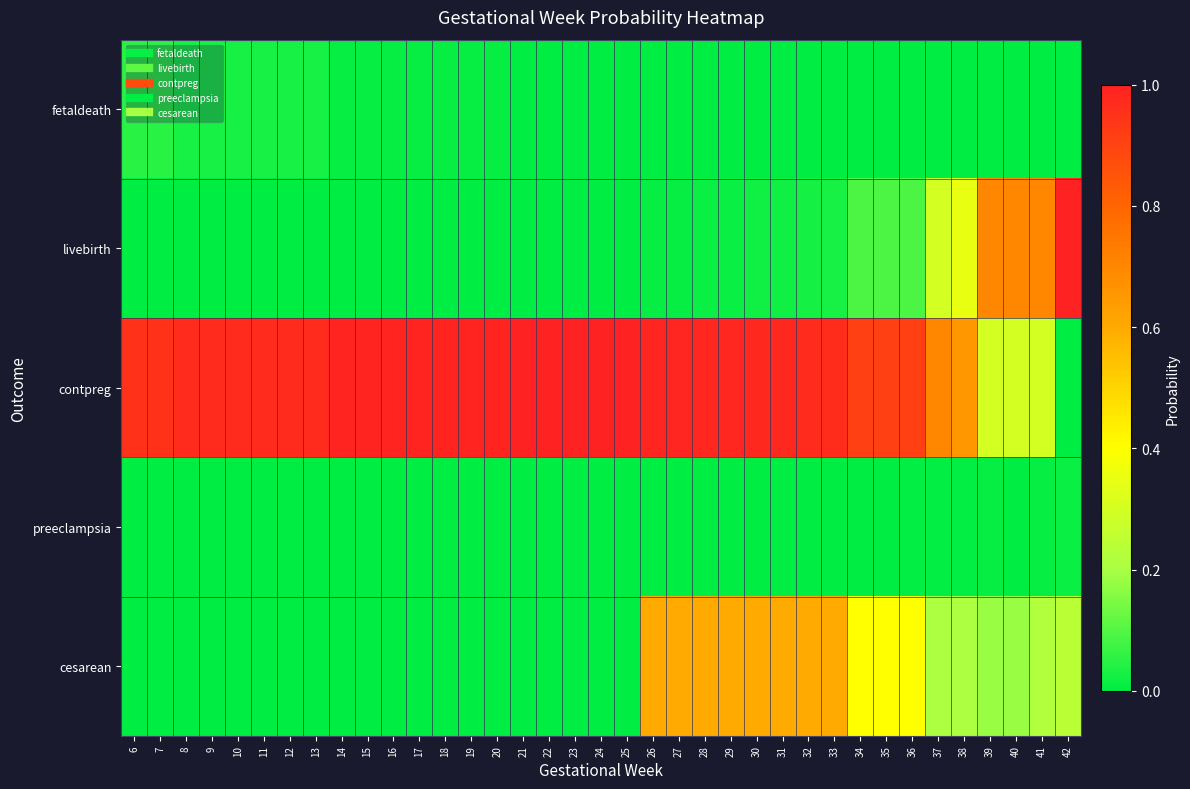

What is the spread (max minus min) of values at 38?

0.6